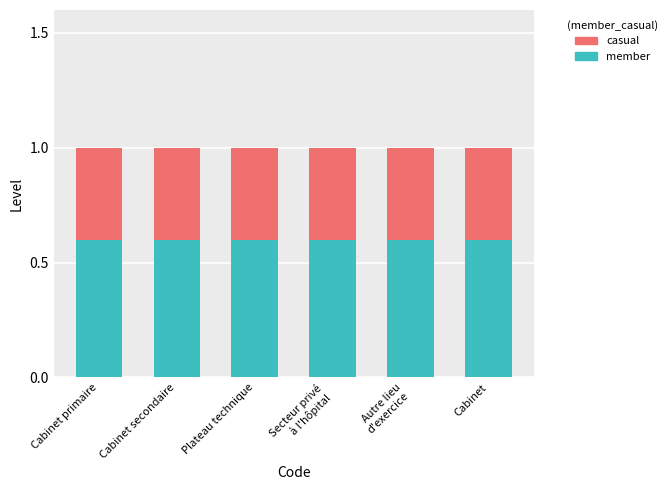

The value of member at Cabinet primaire is 0.6. True or false?

True